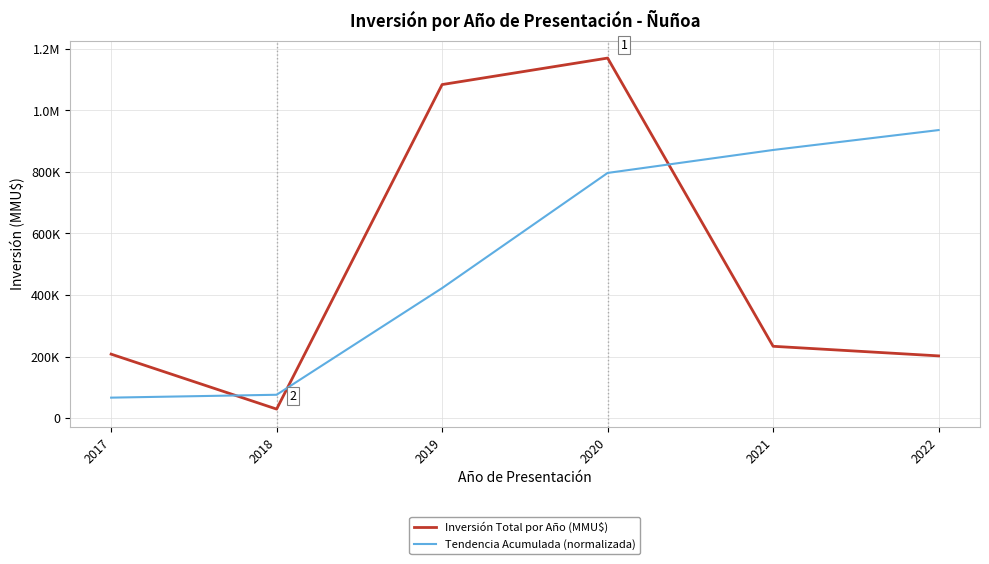

Is this an area chart (filled region under the line)?

No